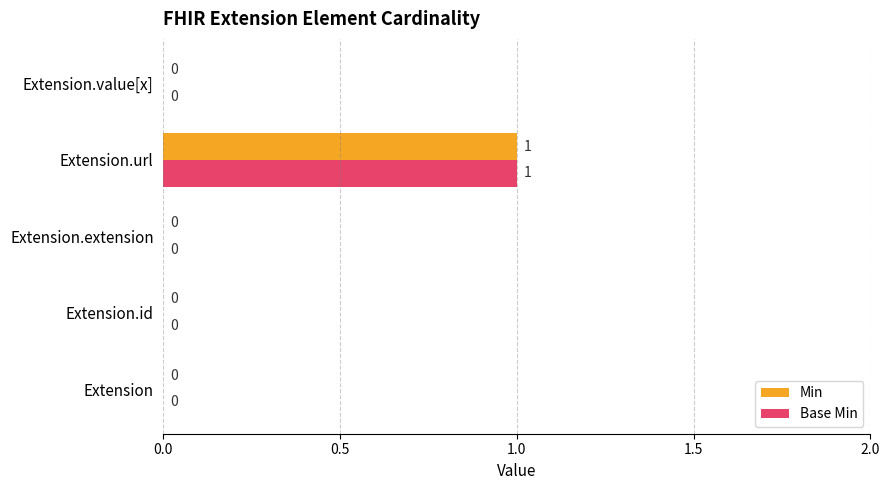

At which category is the sum across all series the highest?

Extension.url